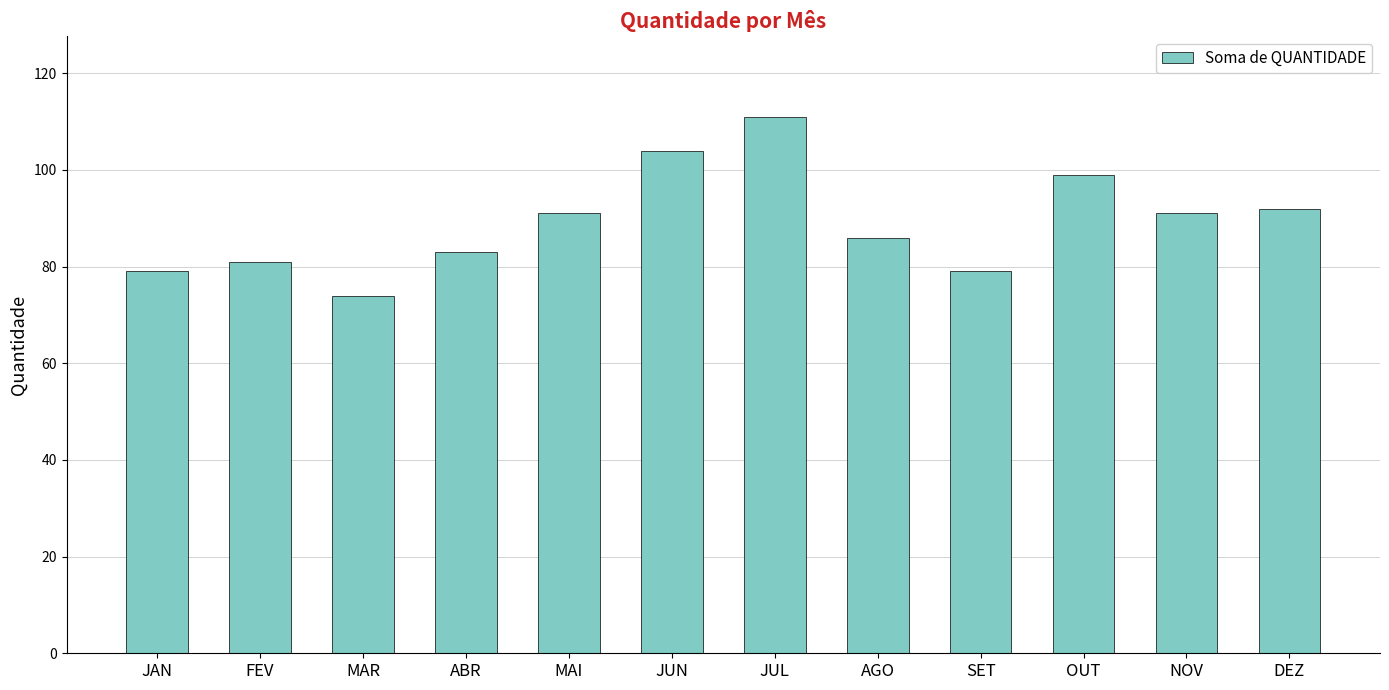

What is the label of the 8th bar from the left?

AGO